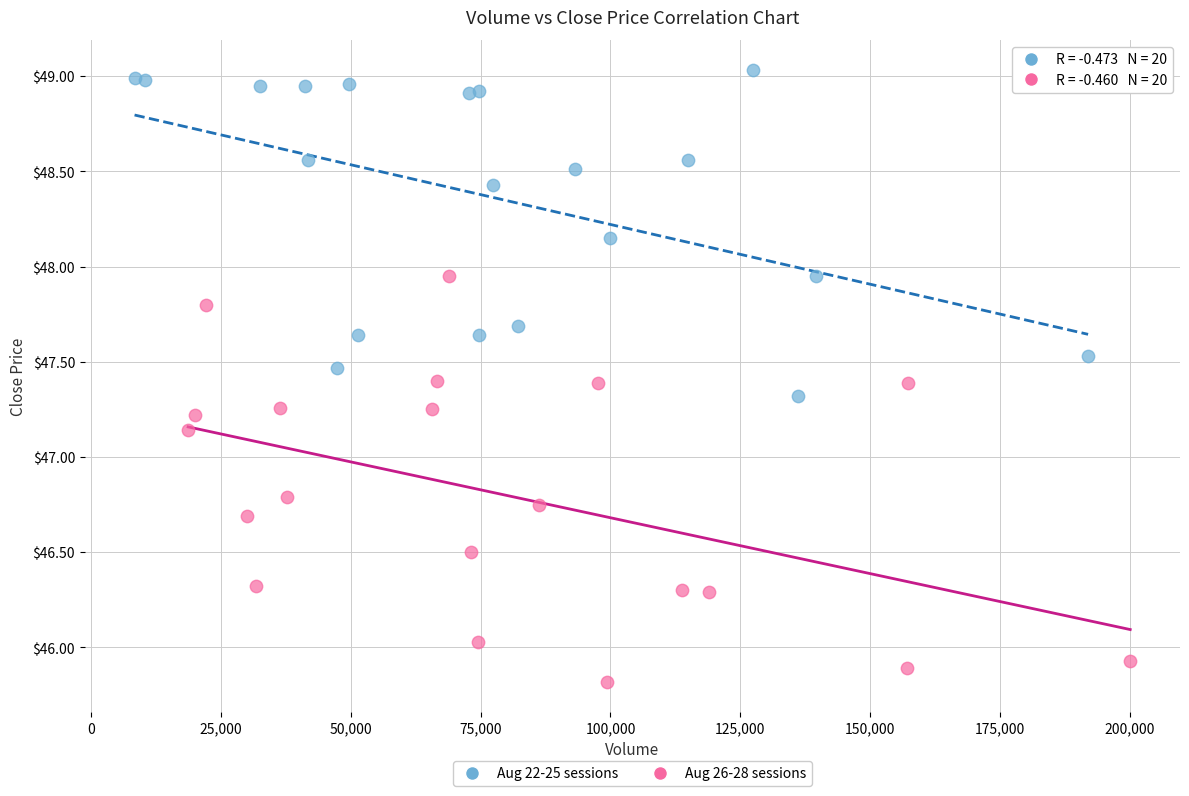

Which series contains the lowest Y value?

Aug 26-28 sessions